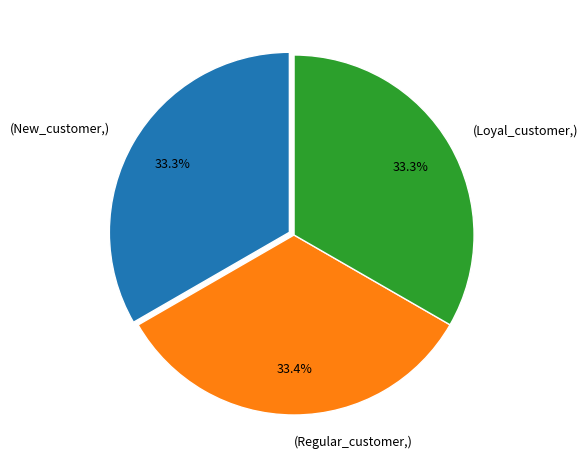

How many segments does this pie chart have?

3